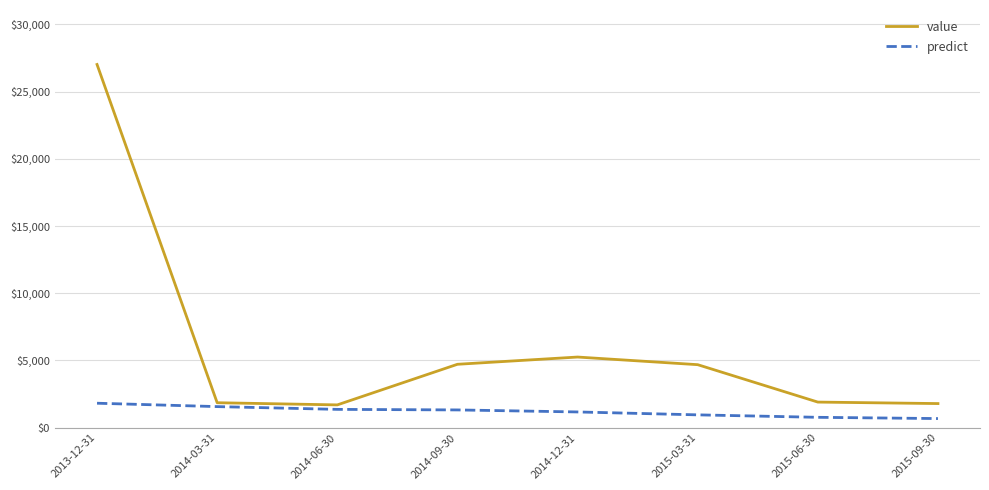

What is the highest value of the predict series?

1818.4